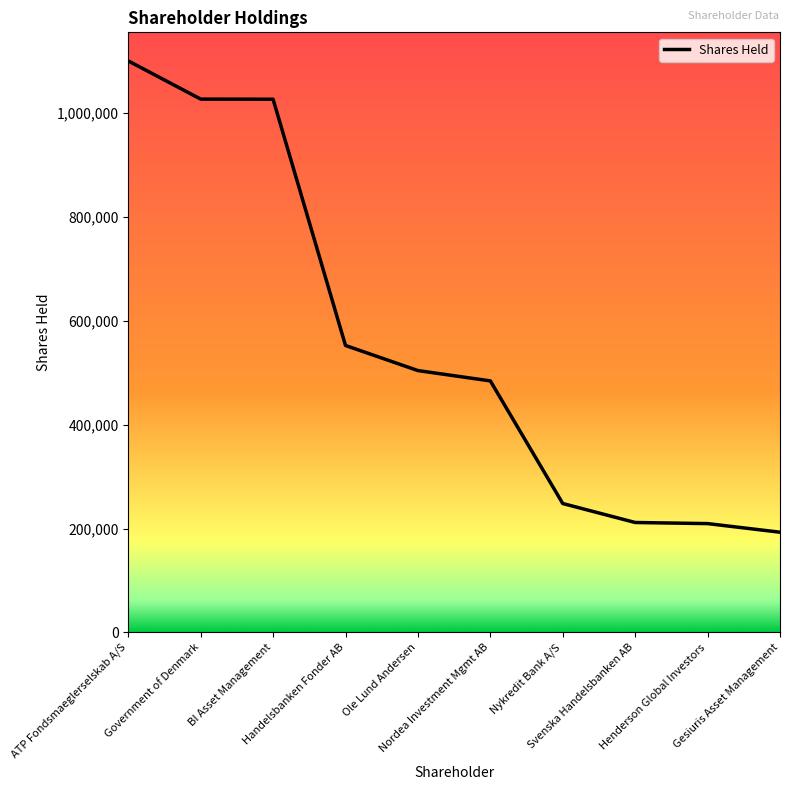

The chart shows a value of 92013 at Nykredit Bank A/S. True or false?

False